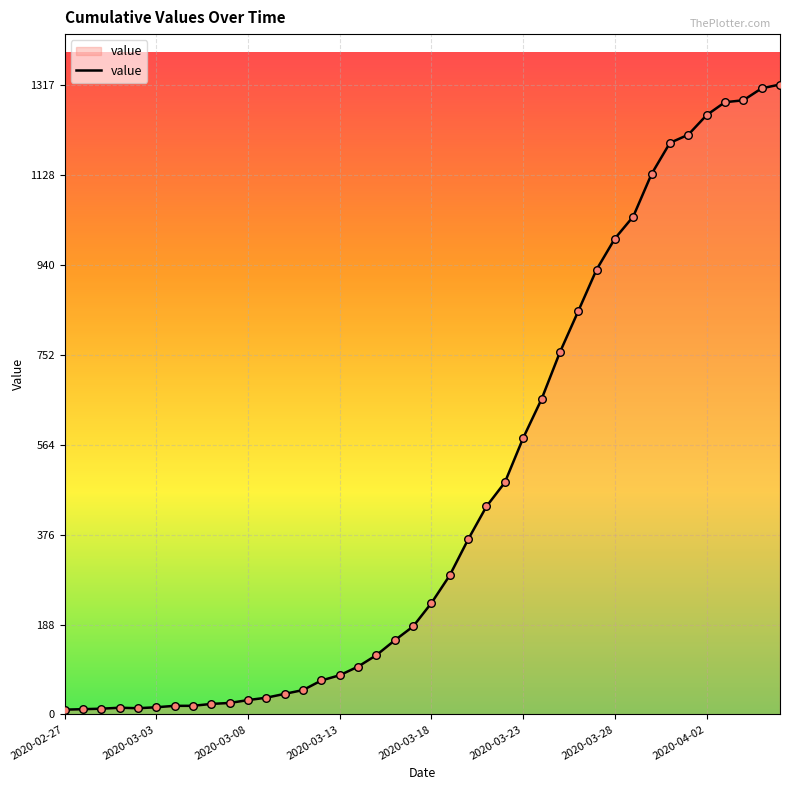

What is the greatest value displayed?

1317